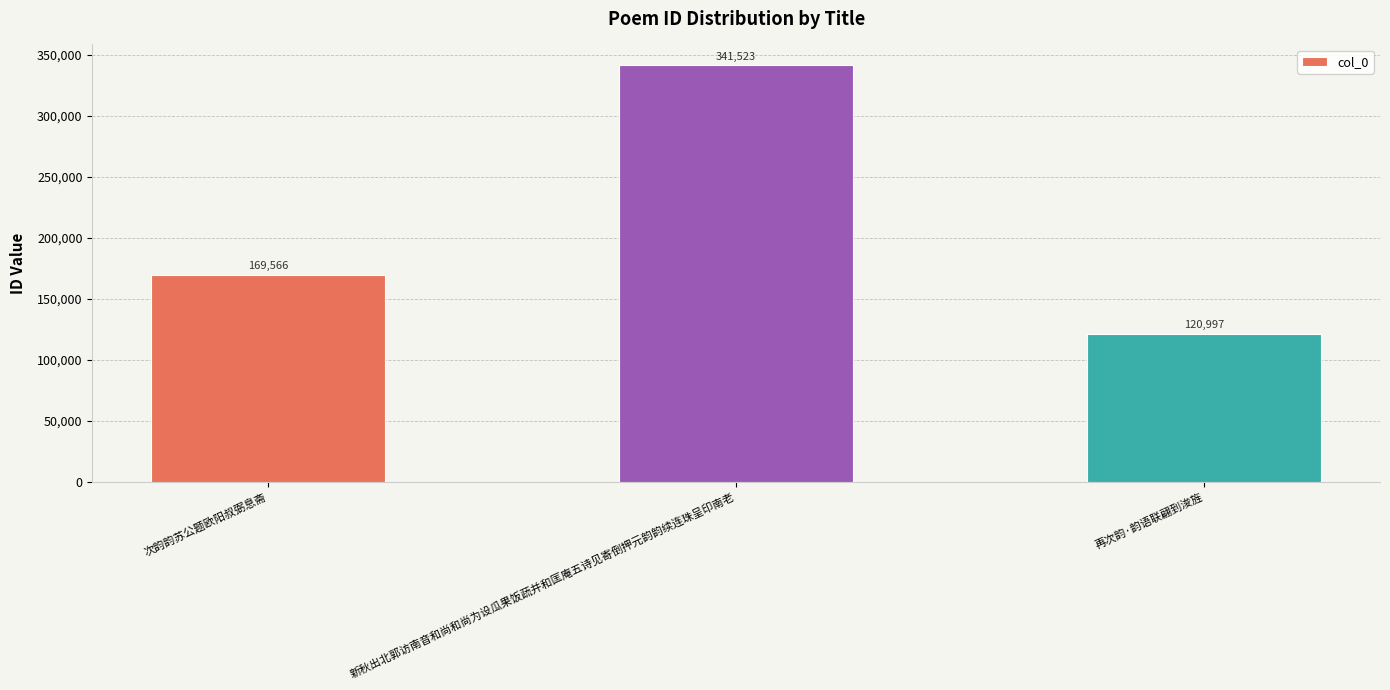

How many series are shown in this chart?

1